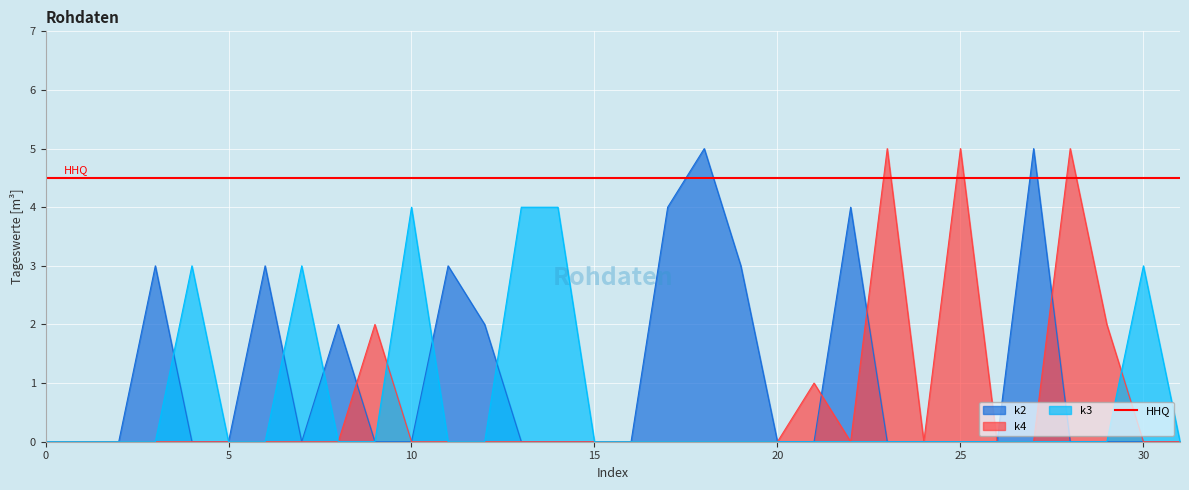

Reading left to right, what are all the values shown in this chart?

k2: 0	0	0	3	0	0	3	0	2	0	0	3	2	0	0	0	0	4	5	3	0	0	4	0	0	0	0	5	0	0	0	0
k4: 0	0	0	0	0	0	0	0	0	2	0	0	0	0	0	0	0	0	0	0	0	1	0	5	0	5	0	0	5	2	0	0
k3: 0	0	0	0	3	0	0	3	0	0	4	0	0	4	4	0	0	0	0	0	0	0	0	0	0	0	0	0	0	0	3	0